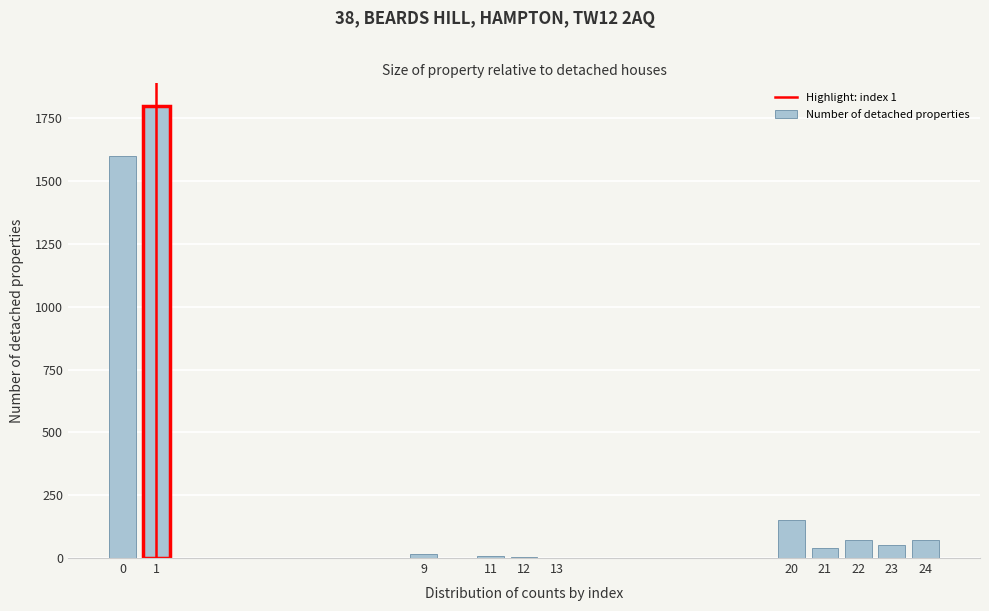

What is the ratio of the value at 21 to the value at 20?

0.3